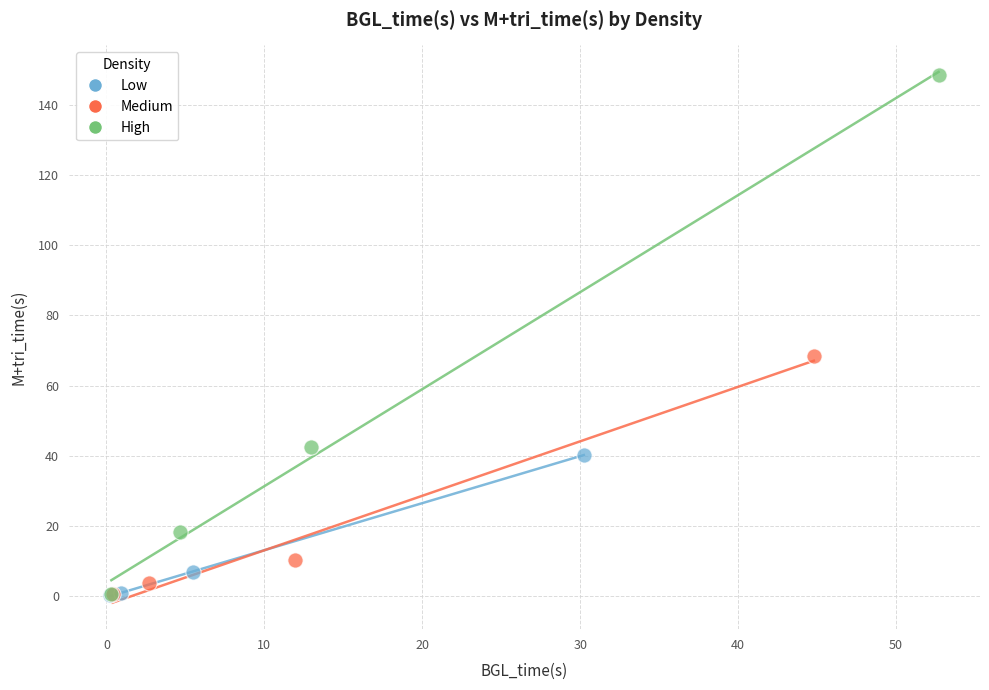

Which series has the widest spread of Y values?

High